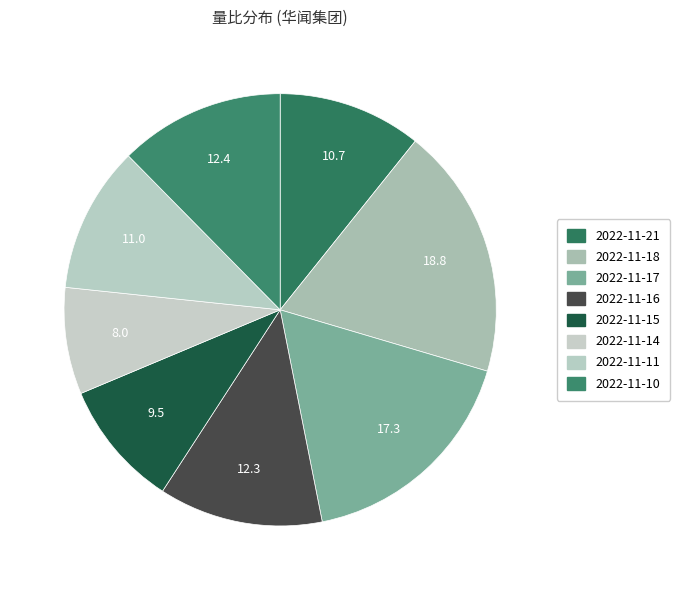

What is the largest slice in the pie chart?

2022-11-18